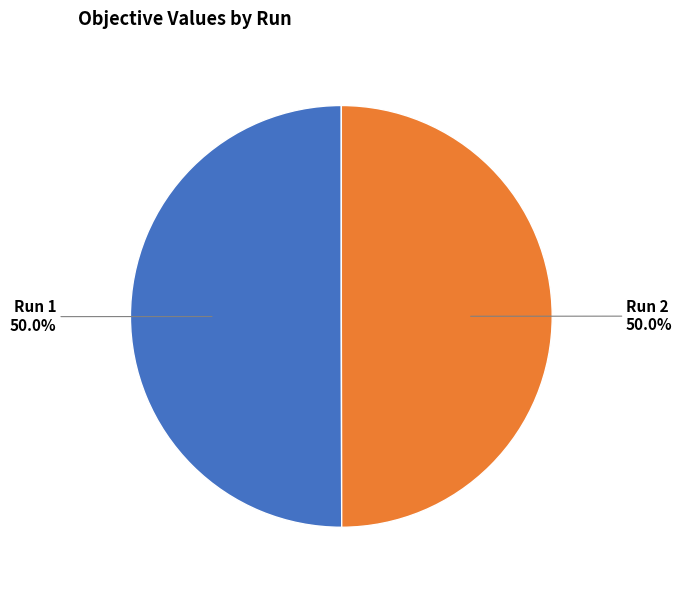

How much of the chart is everything except Run 2?

50.0%